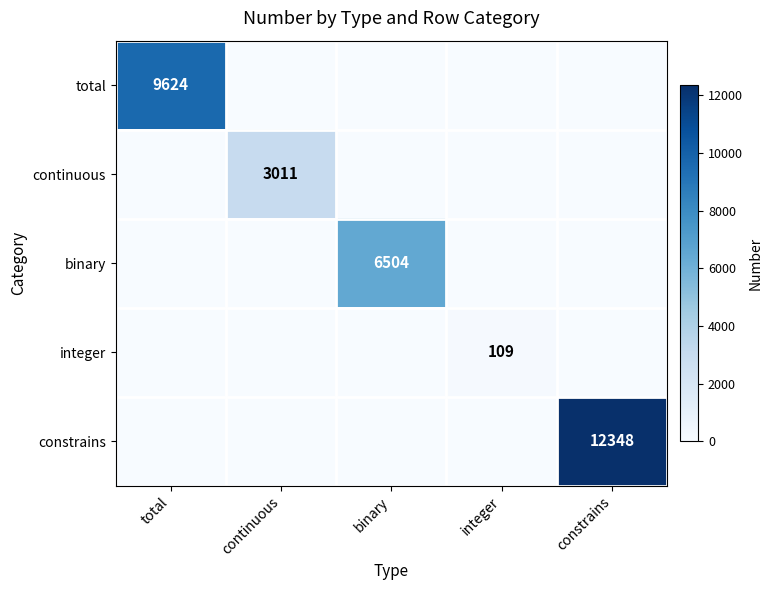

Is it true that constrains equals 12348 at constrains?

True